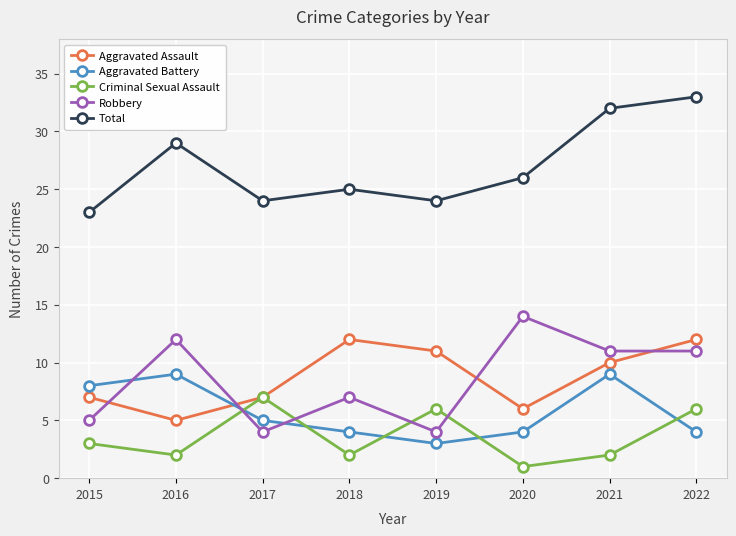

At which category does Robbery reach its first local peak?

2016